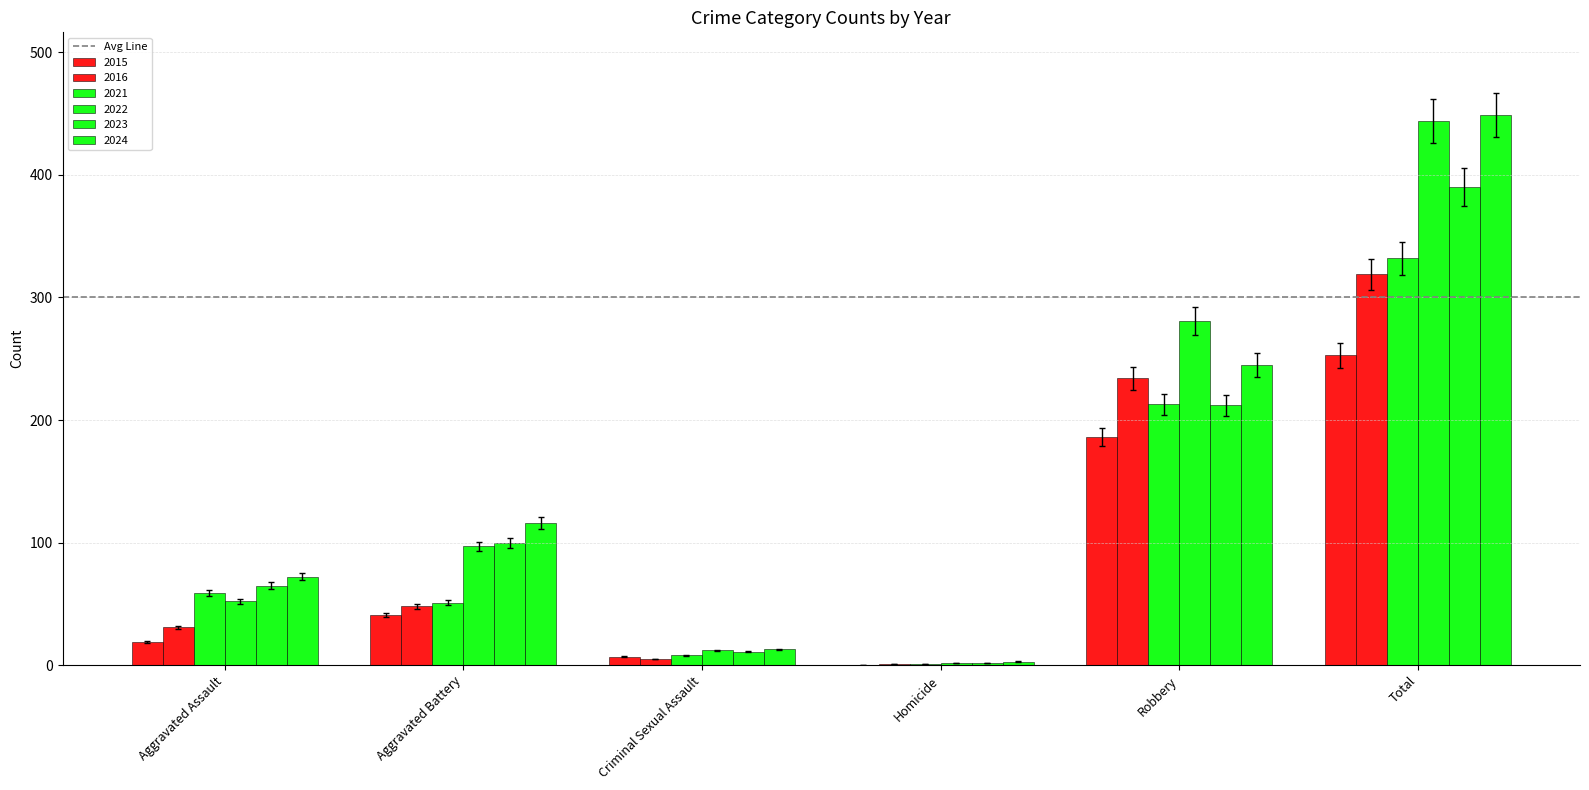

Does the chart contain stacked bars?

No